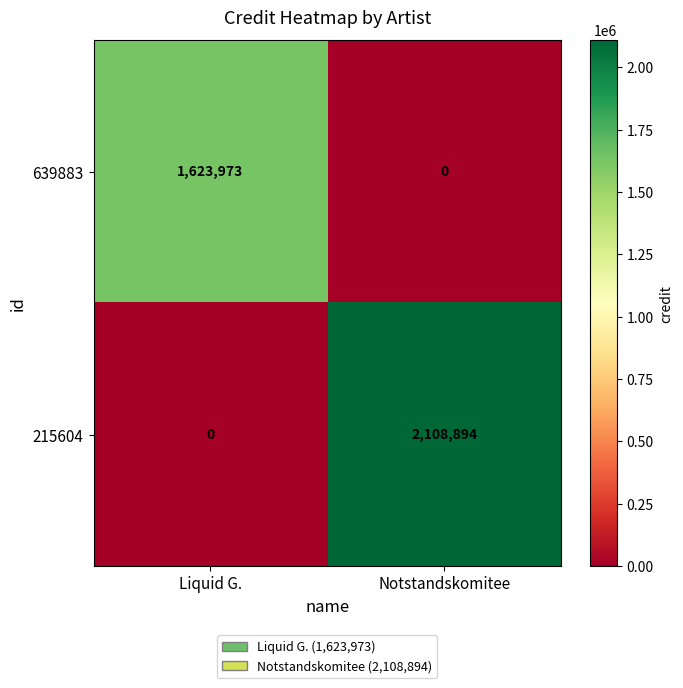

Rank the categories by 639883 value from highest to lowest.

Liquid G., Notstandskomitee